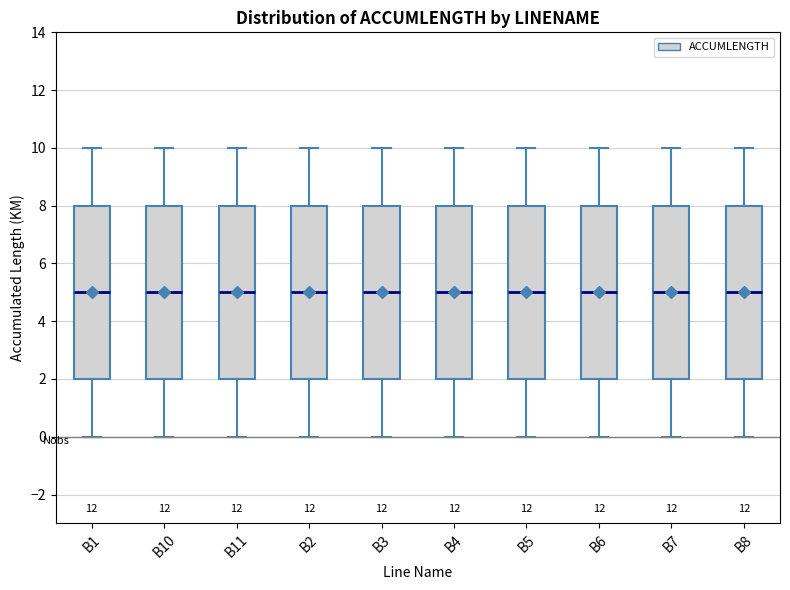

Reading left to right, transcribe this box plot: for each box, give where its median line is, the range the box spans, and where its two whiskers end, as read against the y-axis. The values are not printed on the chart, so give them approximately, as read against the axis.

B1: median 5, box 2 to 8, whiskers 0 to 10
B10: median 5, box 2 to 8, whiskers 0 to 10
B11: median 5, box 2 to 8, whiskers 0 to 10
B2: median 5, box 2 to 8, whiskers 0 to 10
B3: median 5, box 2 to 8, whiskers 0 to 10
B4: median 5, box 2 to 8, whiskers 0 to 10
B5: median 5, box 2 to 8, whiskers 0 to 10
B6: median 5, box 2 to 8, whiskers 0 to 10
B7: median 5, box 2 to 8, whiskers 0 to 10
B8: median 5, box 2 to 8, whiskers 0 to 10